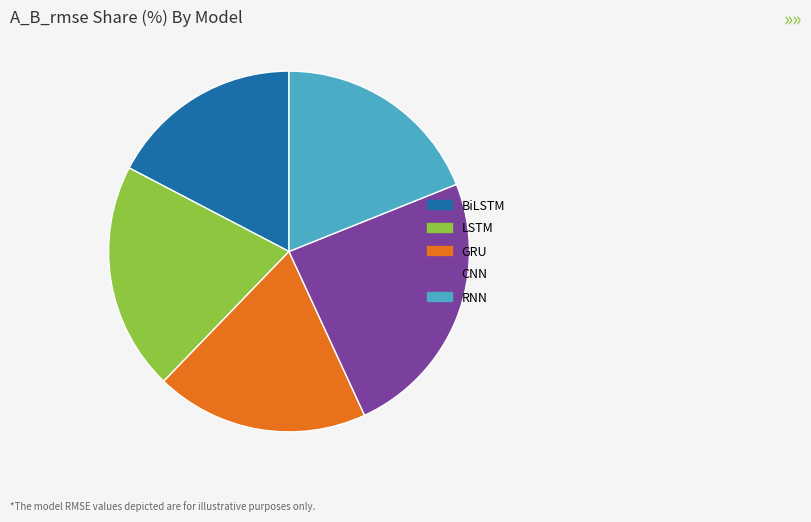

What is the smallest slice in the pie chart?

BiLSTM